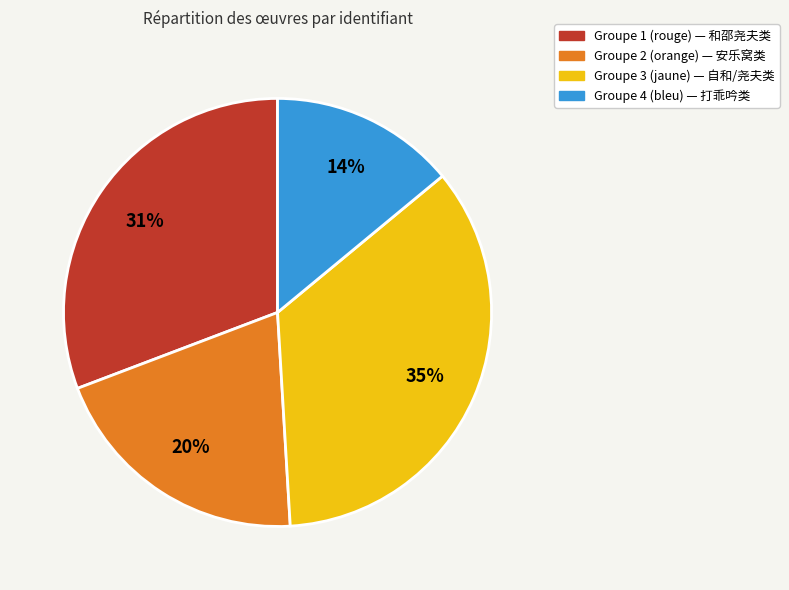

To the nearest percent, what is the difference between the largest and smallest slice percentages?

21%